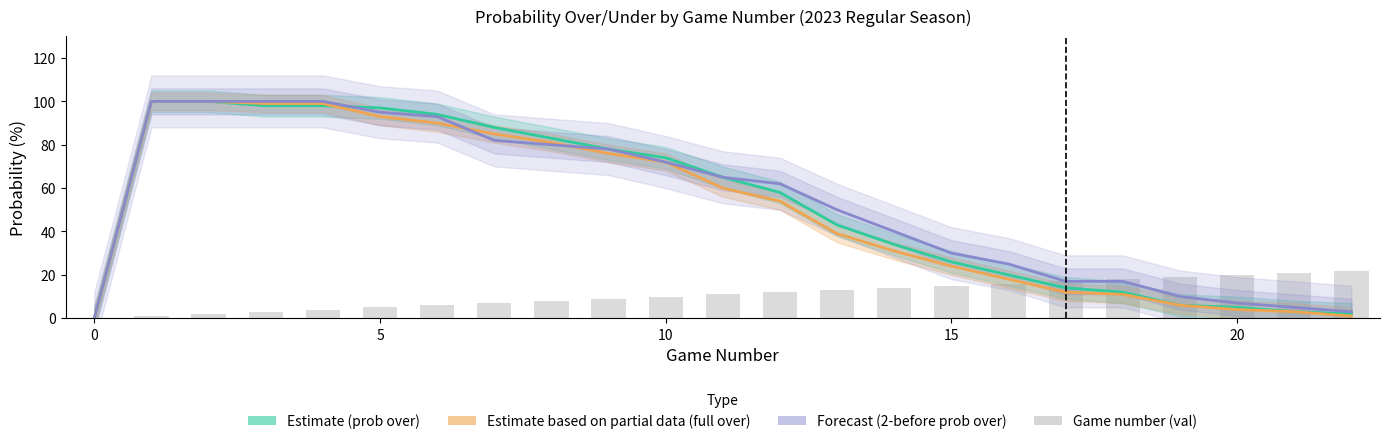

What is the maximum value shown in the chart?

100